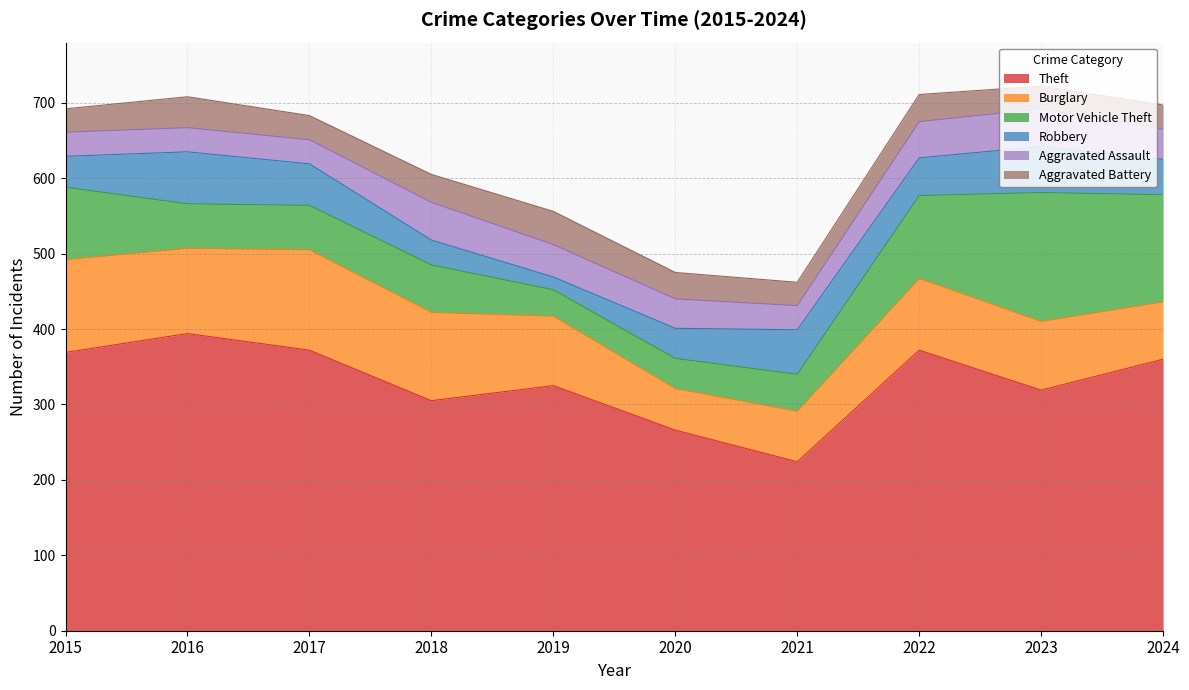

Which has a higher value, 2024 or 2018?

2024